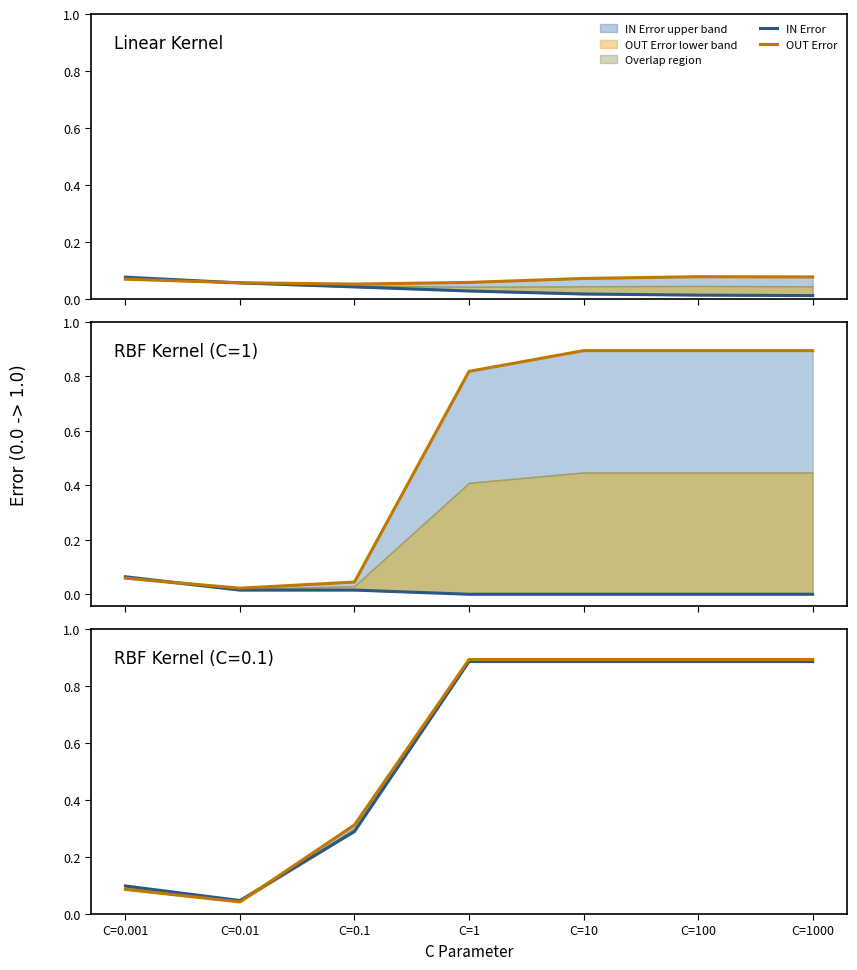

What is the label of the 1st point from the right?

C=1000